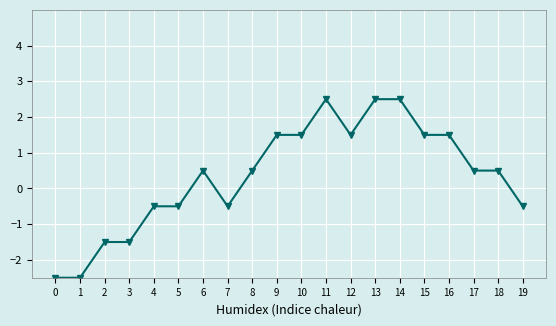

What is the value of the 12th point from the left?

2.5